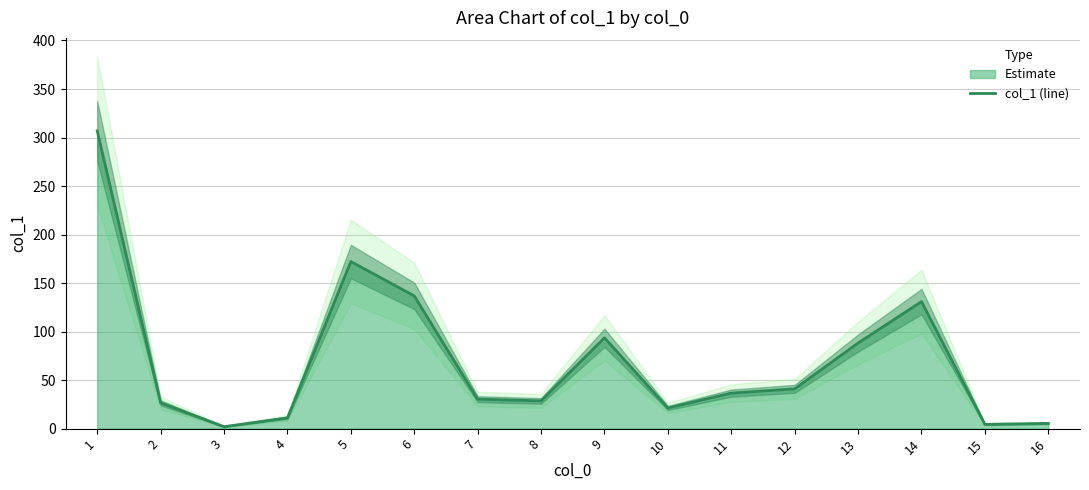

Where is the first local minimum?

3